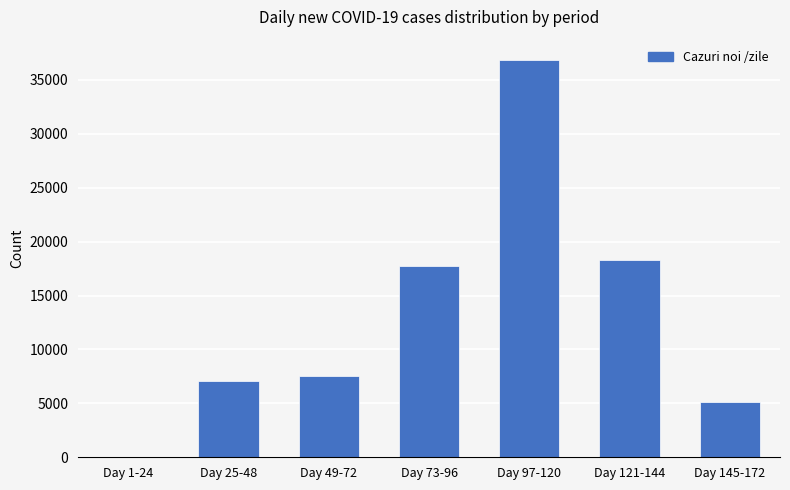

Reading right to left, transcribe all the data shown in this chart.

Day 145-172=5146	Day 121-144=18282	Day 97-120=36884	Day 73-96=17721	Day 49-72=7548	Day 25-48=7058	Day 1-24=37